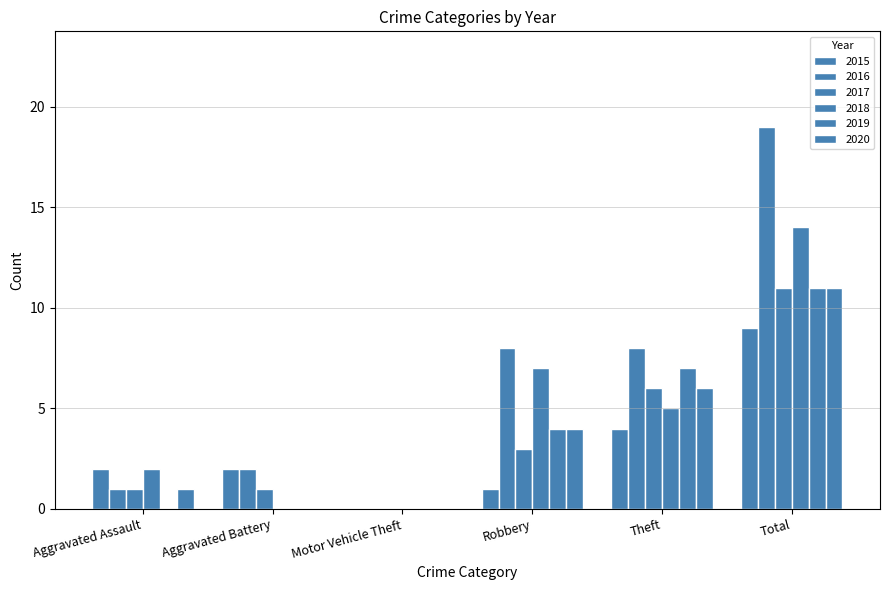

What is the difference between the highest and lowest values at Aggravated Battery?

2